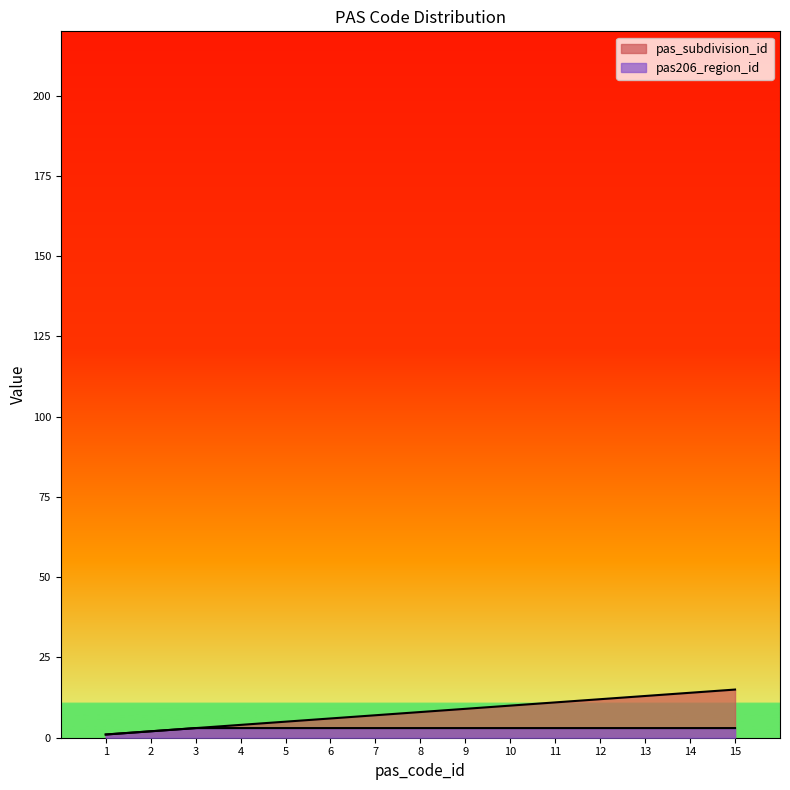

List the series in order of their overall mean, highest first.

pas_subdivision_id, pas206_region_id